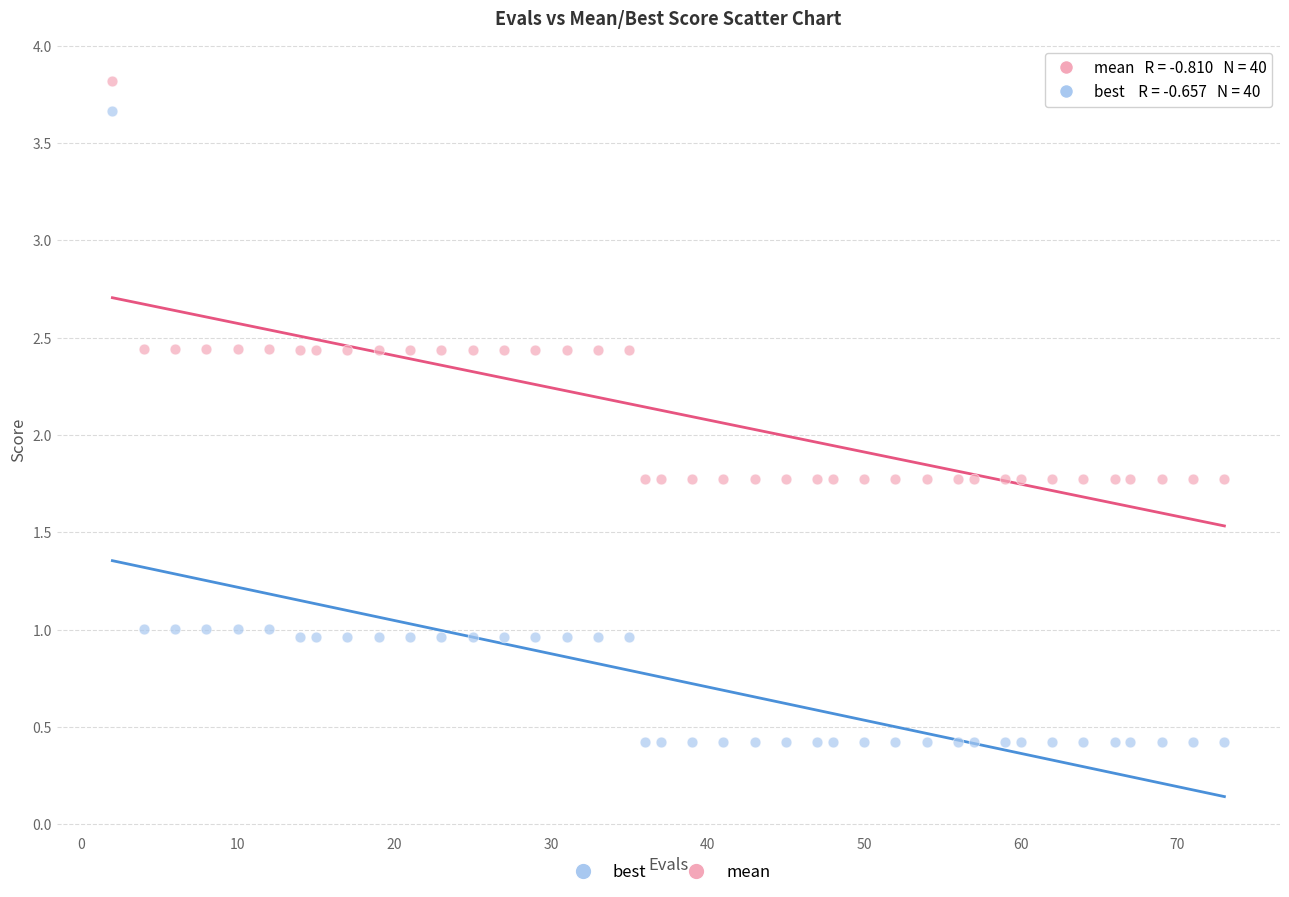

Across all data points, what is the range of X values (max minus min)?

71.0